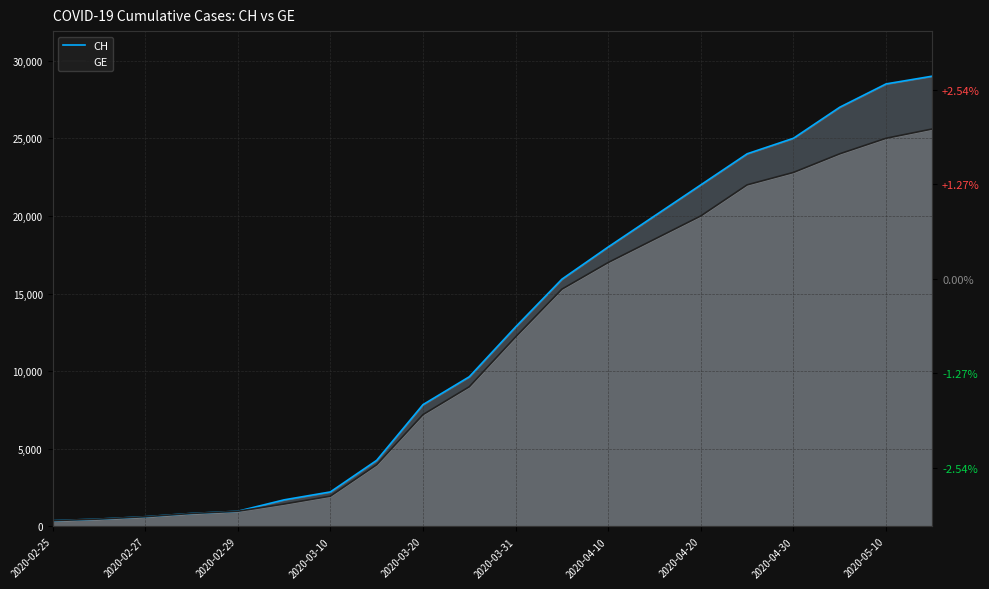

What is the maximum value for GE?

25600